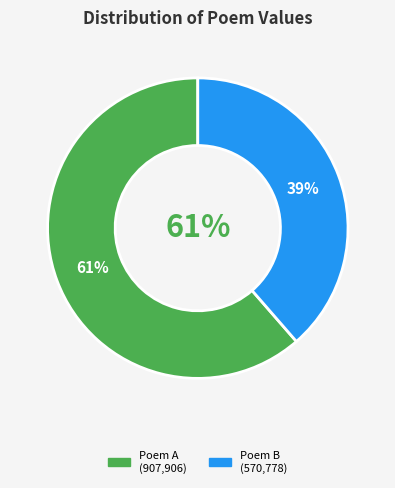

Does any single category account for the majority?

Yes